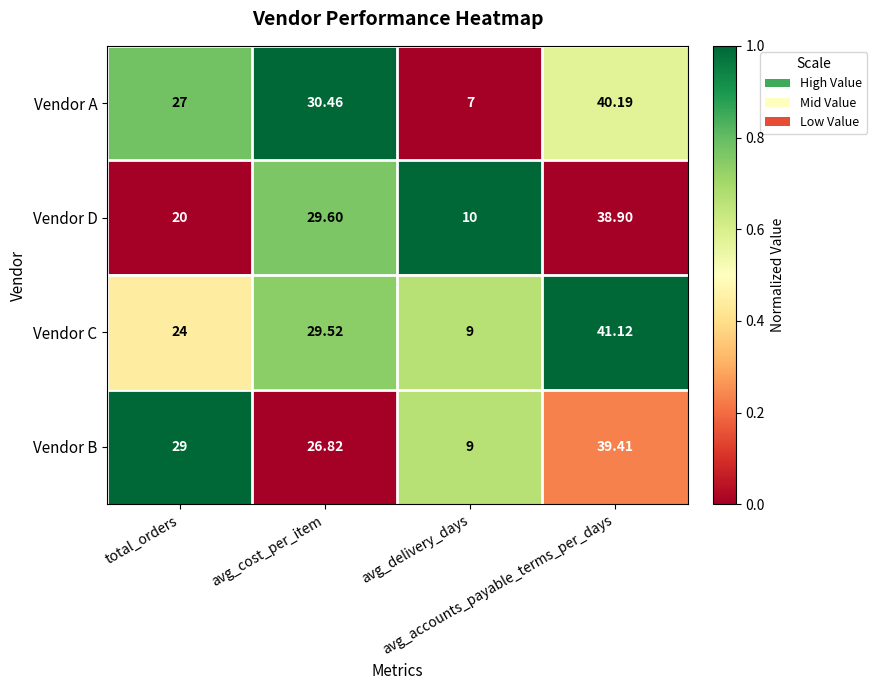

List the series in order of their peak value, highest first.

Vendor C, Vendor A, Vendor B, Vendor D